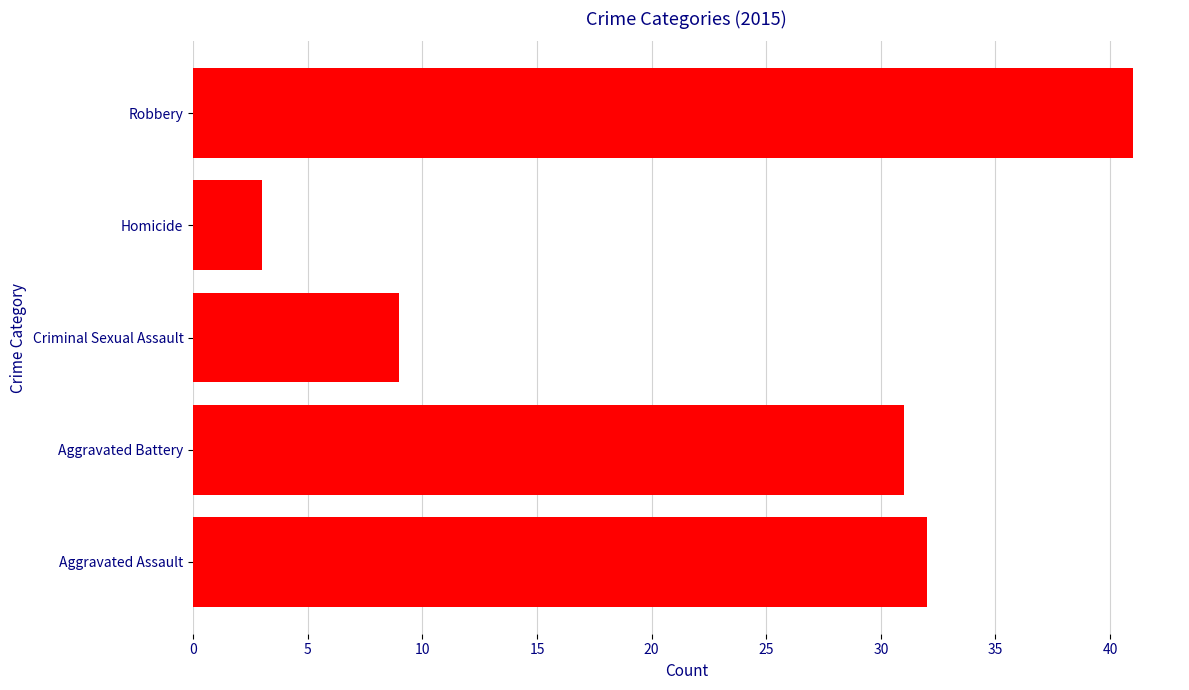

Rank the categories by value from lowest to highest.

Homicide, Criminal Sexual Assault, Aggravated Battery, Aggravated Assault, Robbery